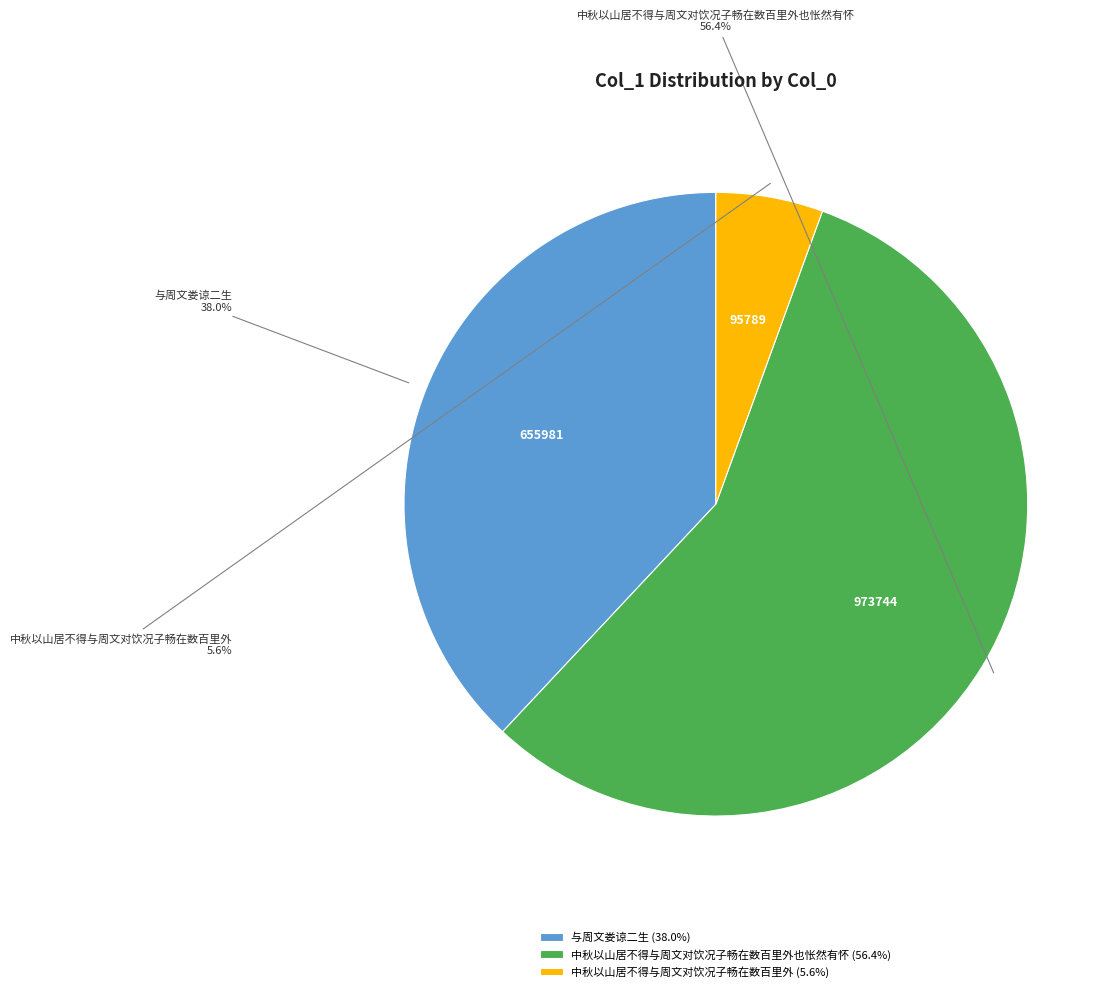

Rank the categories by value from lowest to highest.

中秋以山居不得与周文对饮况子畅在数百里外, 与周文娄谅二生, 中秋以山居不得与周文对饮况子畅在数百里外也怅然有怀